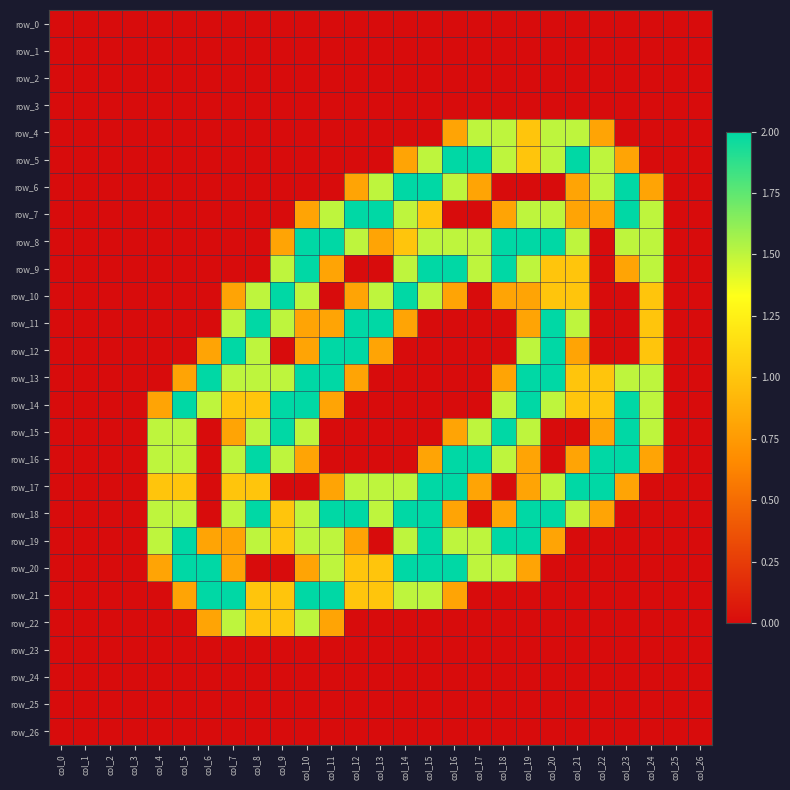

Is the value of row_11 at col_7 greater than the value of row_24 at col_5?

Yes